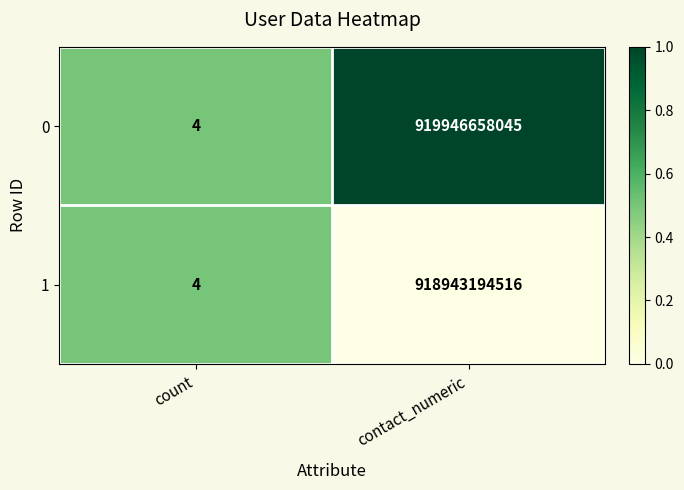

Which series has the largest total across all categories?

0